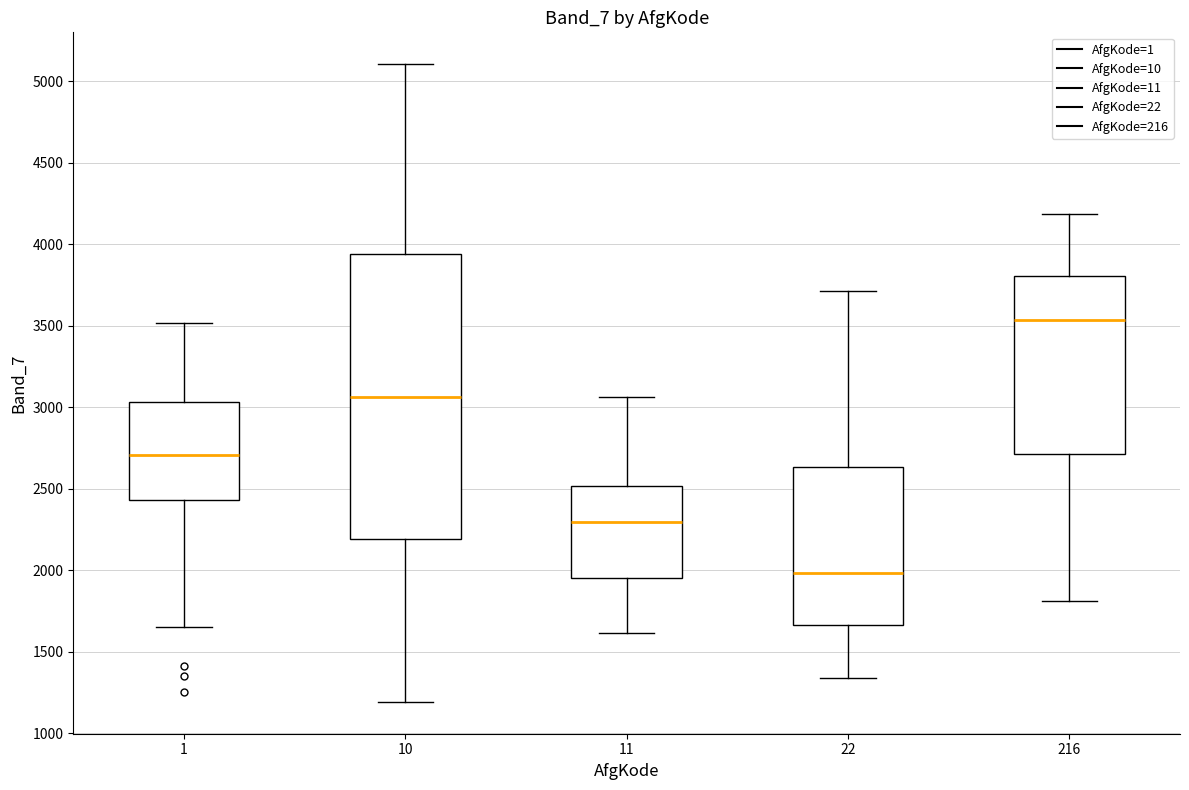

Where does the lower whisker of the box at x = 11 end on the y-axis? The values are not printed on the chart, so give them approximately, as read against the axis.

1600